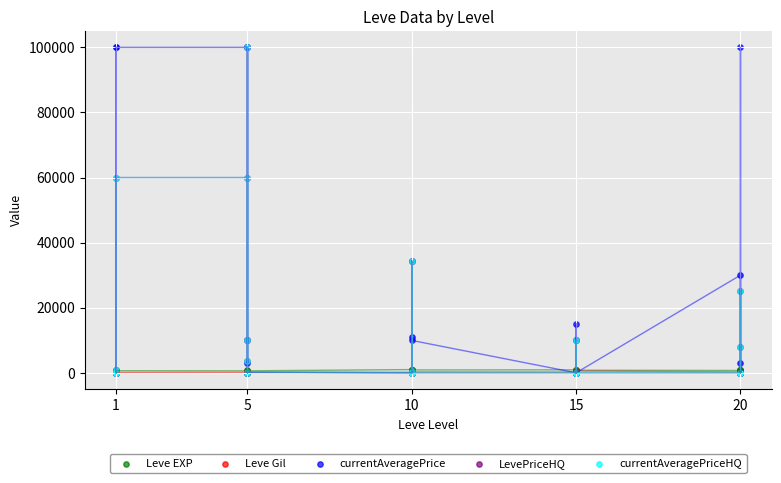

Which series contains the highest Y value?

currentAveragePrice